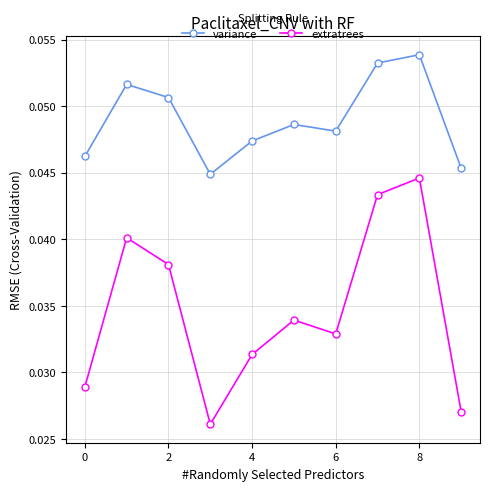

How many extratrees values are between 0 and 1?

10